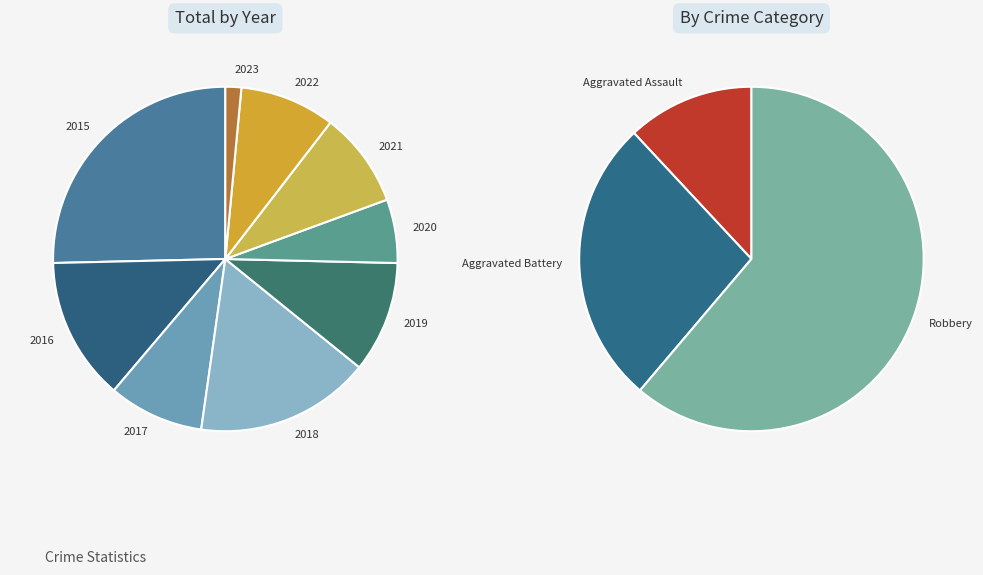

Is there a majority slice in this chart?

No